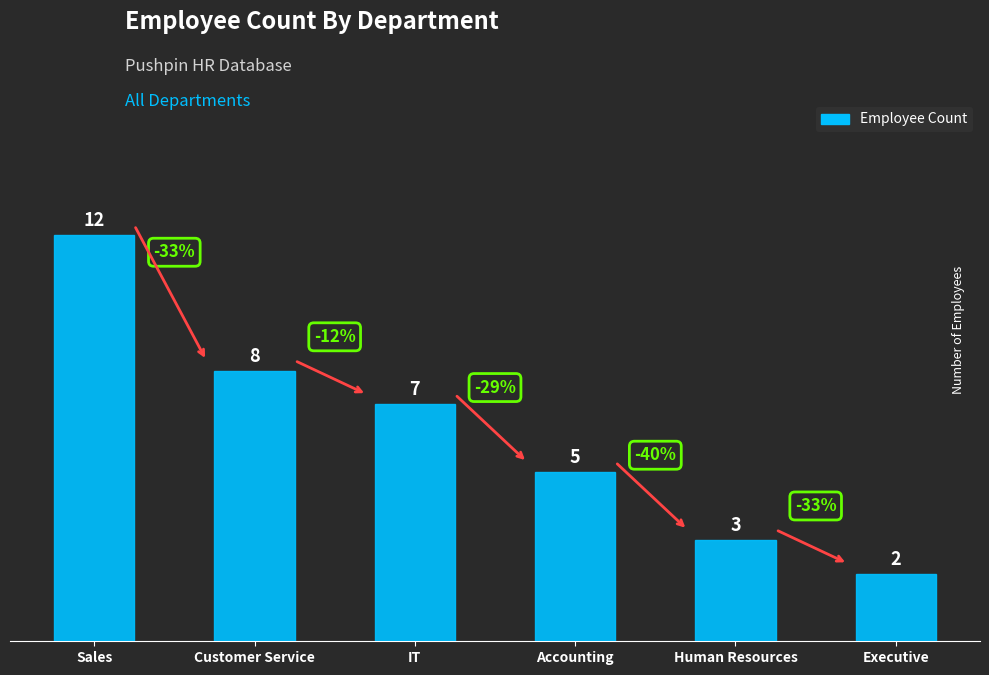

What is the value of the 4th bar from the left?

5